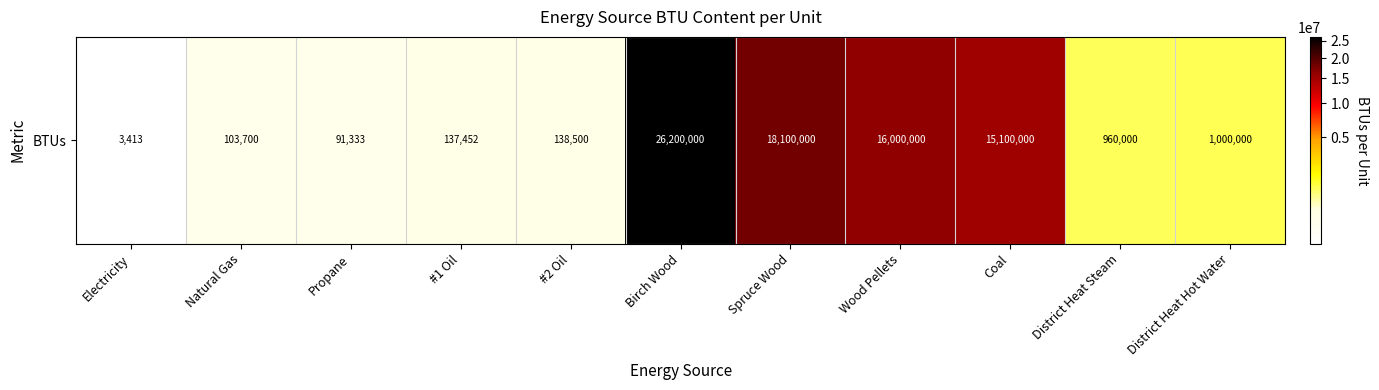

What is the difference between the maximum and minimum values?

26196587